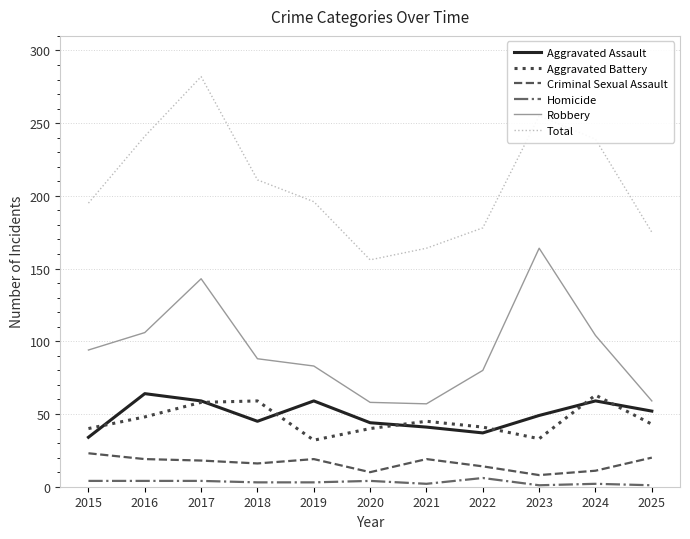

At 2018, list the series in order from smallest to largest.

Homicide, Criminal Sexual Assault, Aggravated Assault, Aggravated Battery, Robbery, Total